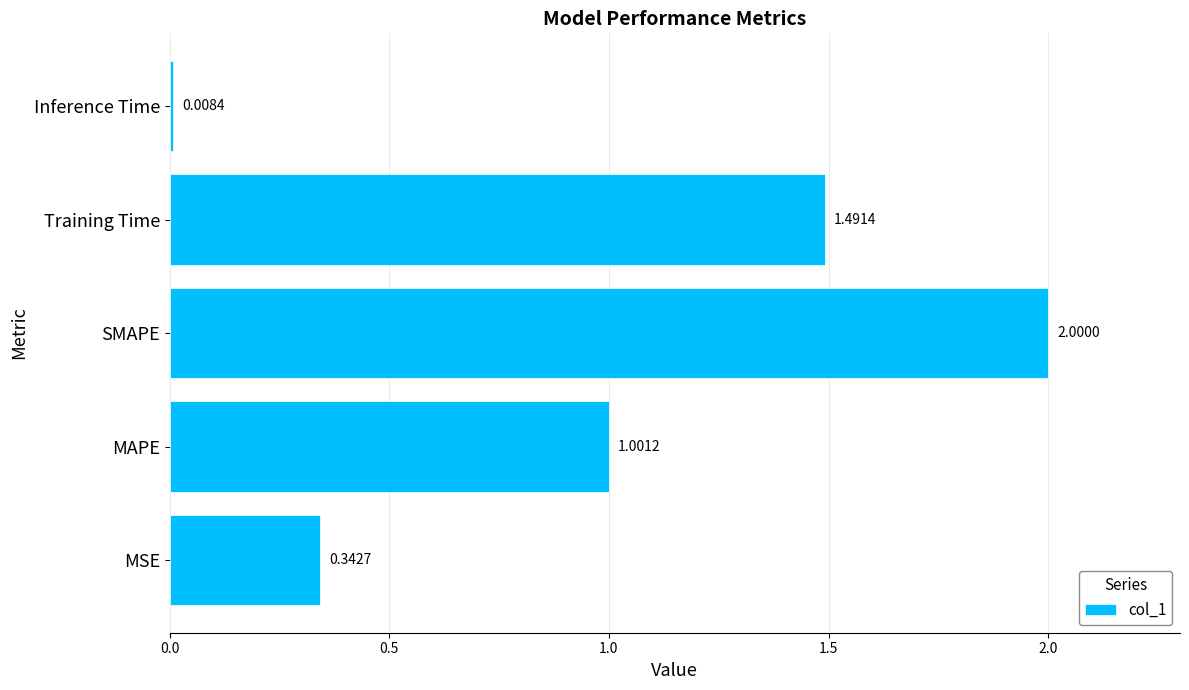

Between SMAPE and Training Time, which is larger?

SMAPE